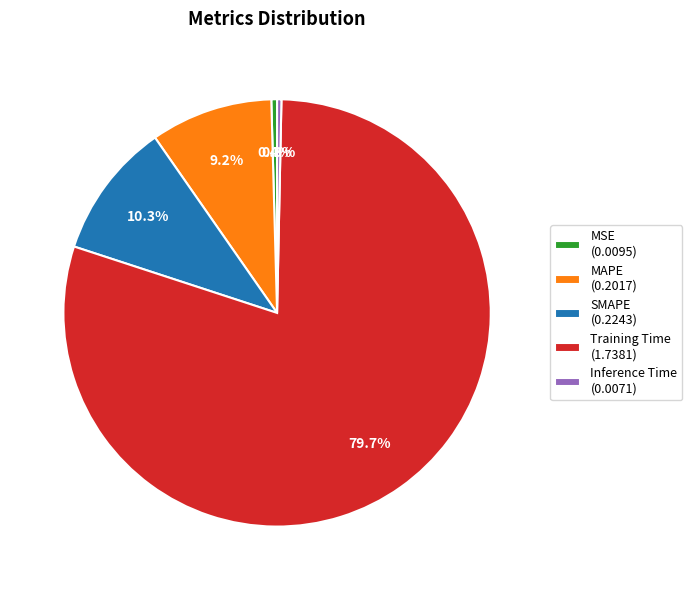

True or false: MSE accounts for 14% of the total.

False